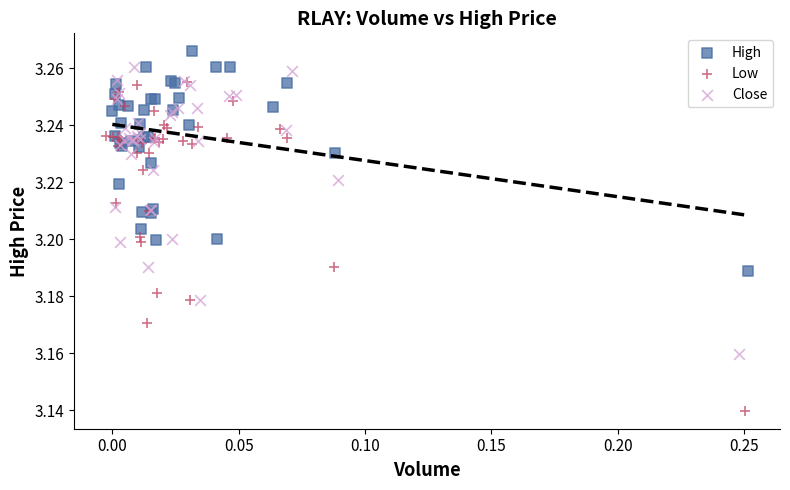

Which series reaches the minimum Y coordinate?

Low